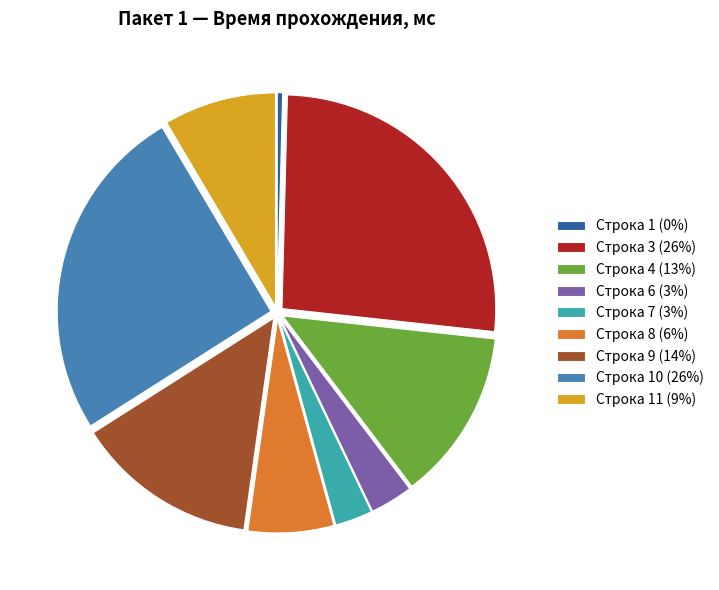

How many slices are in this pie chart?

9